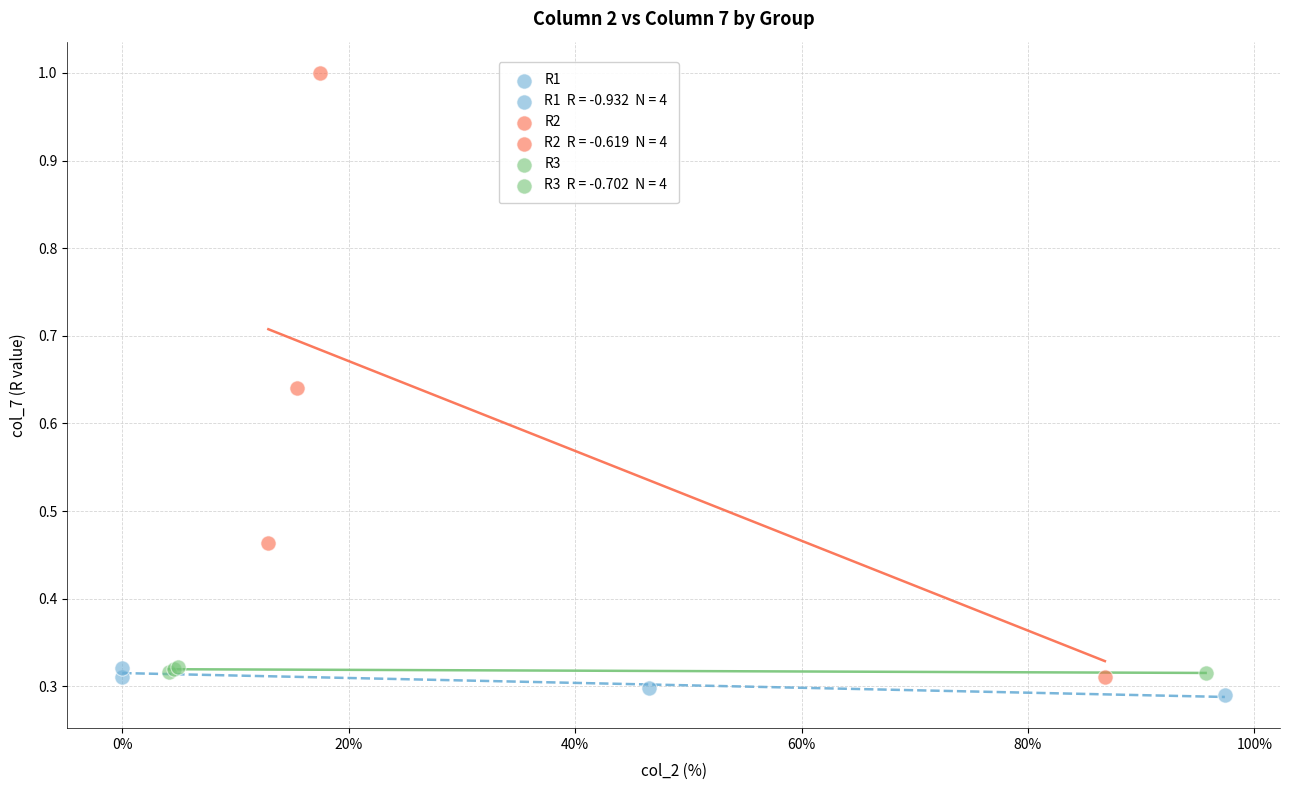

Which series has the largest Y range (max minus min)?

R2